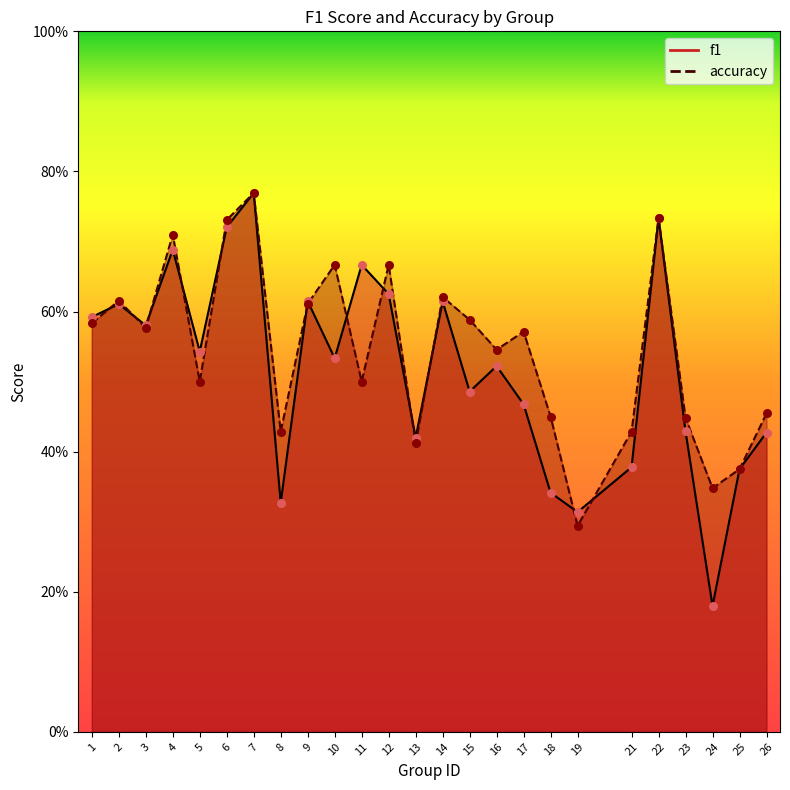

What is the total value across all series at 3?

1.2